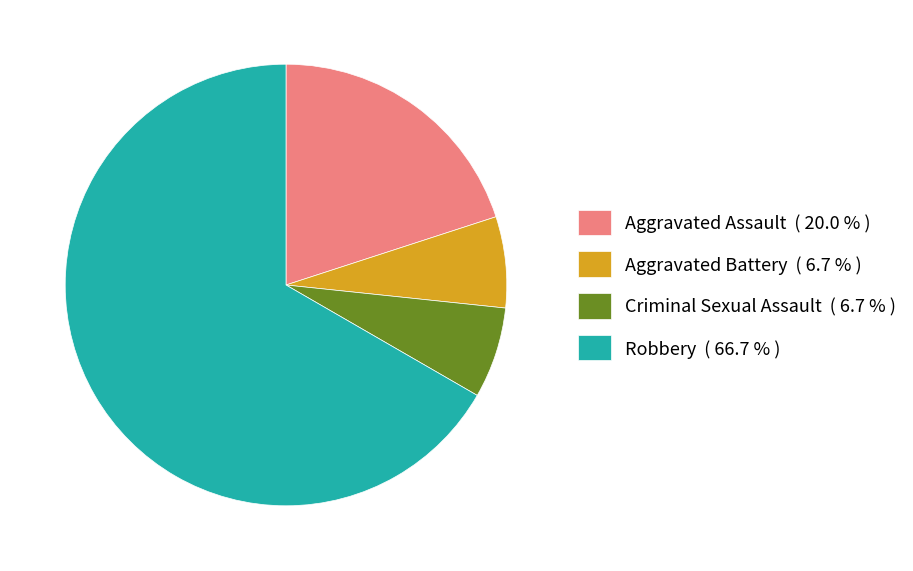

Which category accounts for the majority?

Robbery